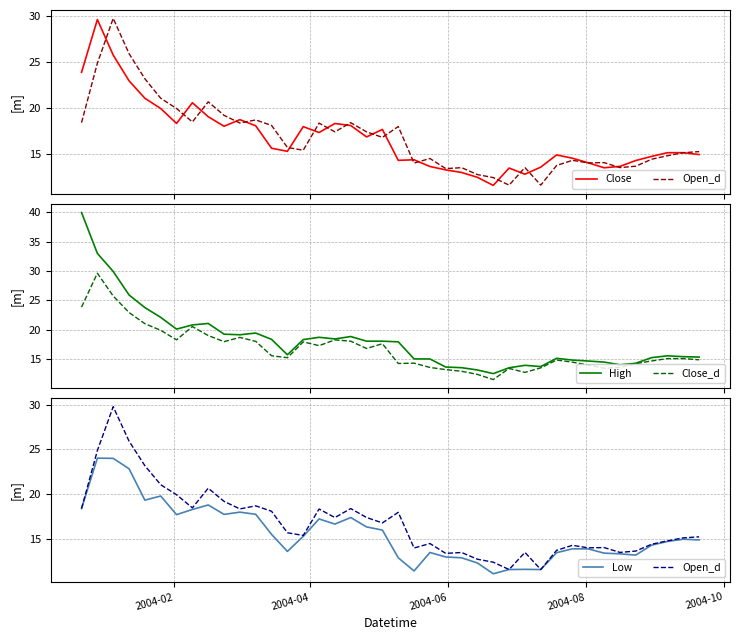

What is the lowest value of the High series?

12.6